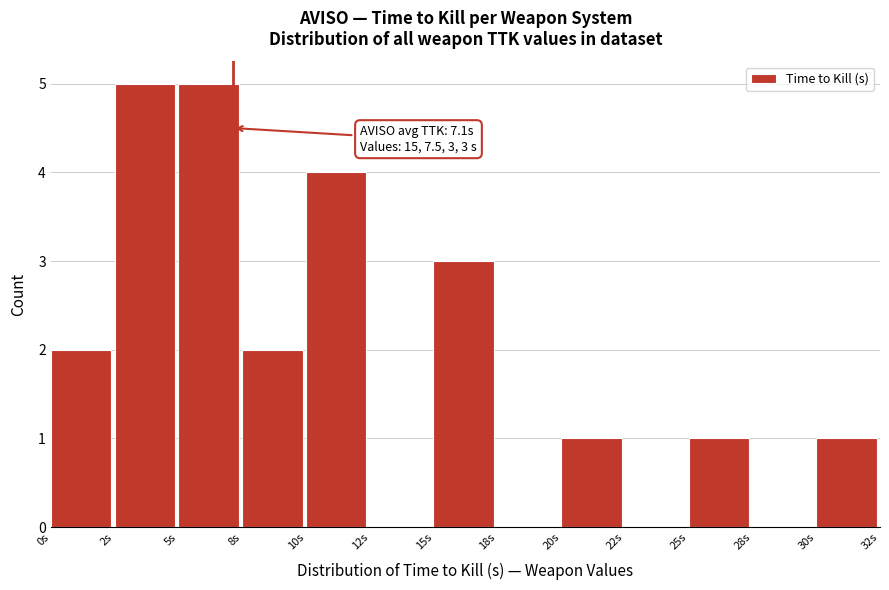

Reading right to left, transcribe all the data shown in this chart.

30s=1	28s=0	25s=1	22s=0	20s=1	18s=0	15s=3	12s=0	10s=4	8s=2	5s=5	2s=5	0s=2